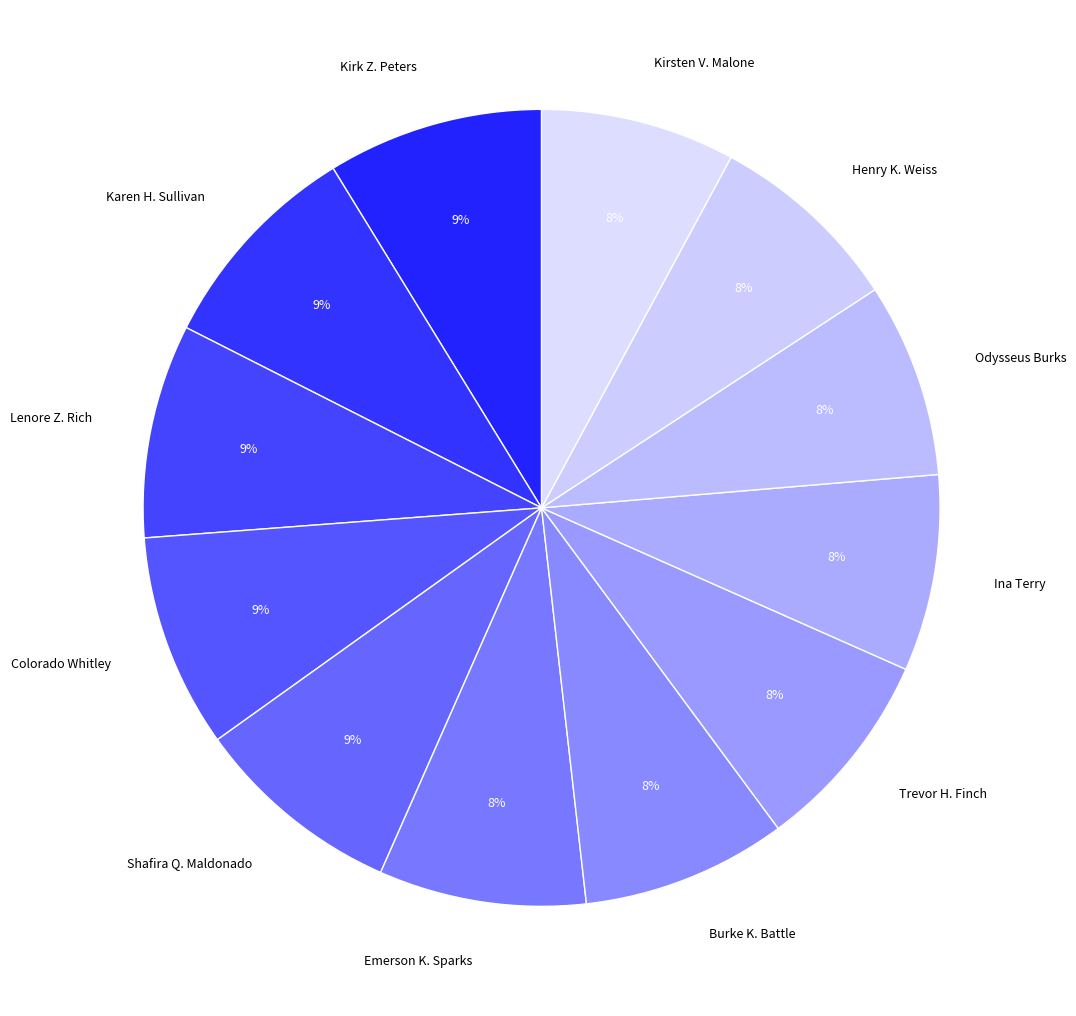

Does Colorado Whitley account for over 50% of the chart?

No